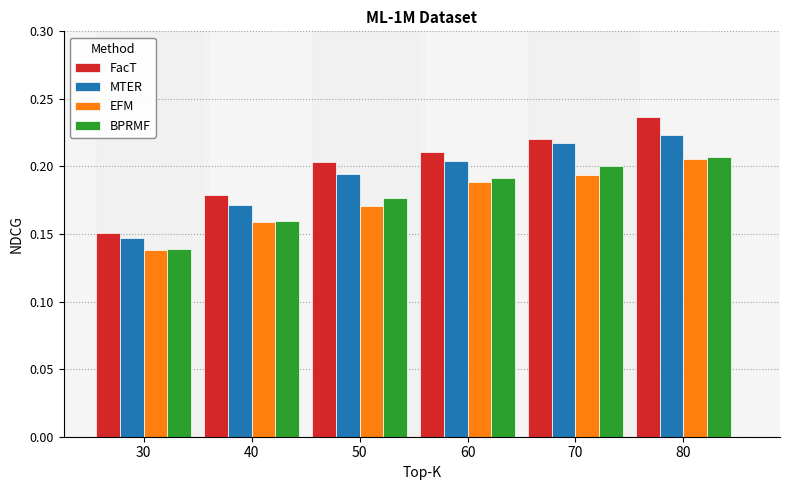

How many EFM values are between 0 and 1?

6